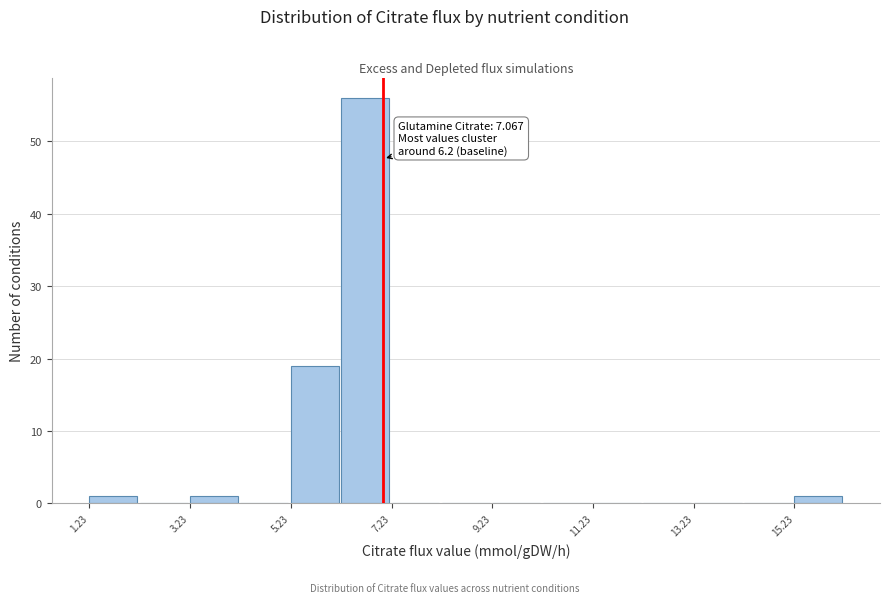

Read against the x-axis, roughly where is the centre of the tallest bar?

6.5